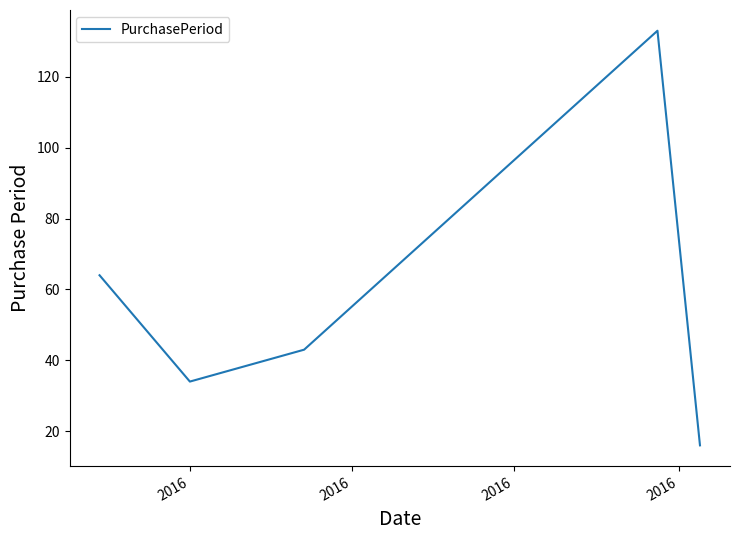

What is the smallest value displayed?

16